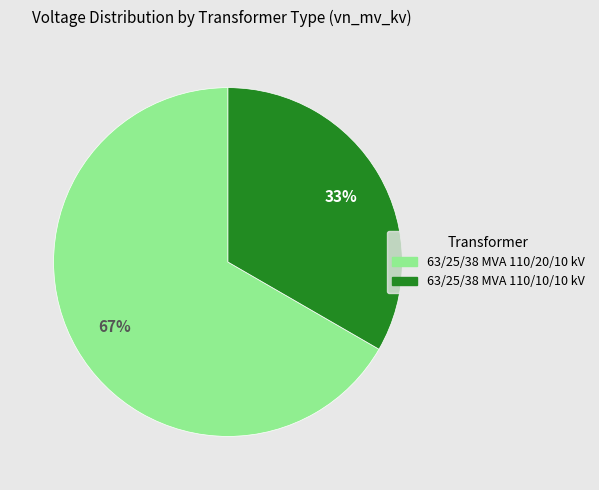

Is it true that 63/25/38 MVA 110/20/10 kV is 67% of the pie?

True